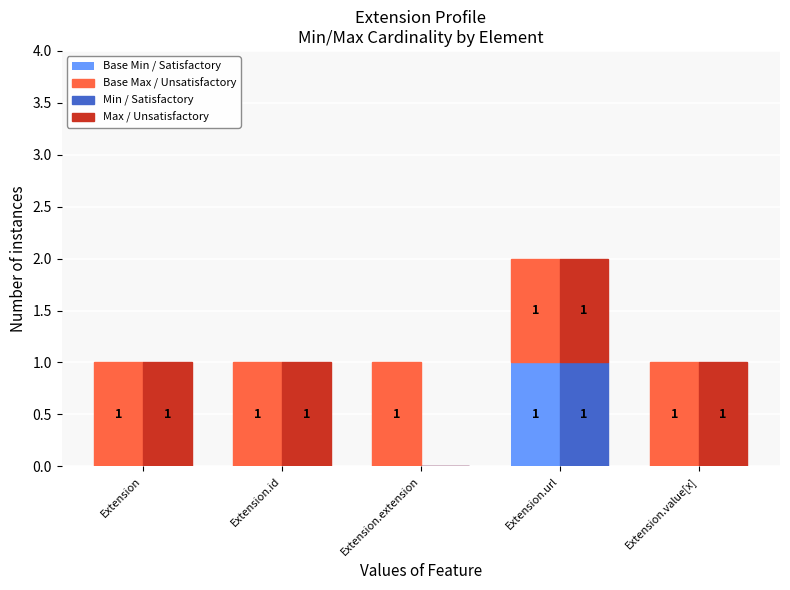

What is the label of the 5th bar from the right?

Extension